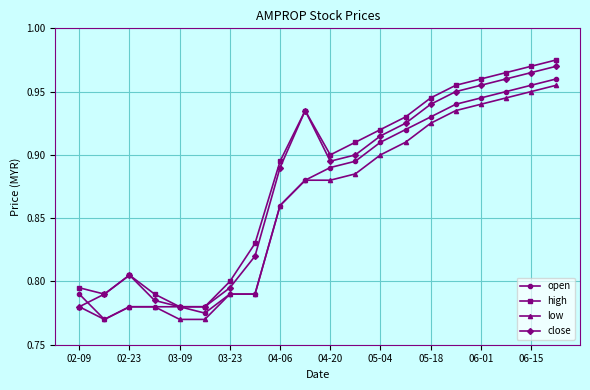

How many lines are shown in the chart?

4